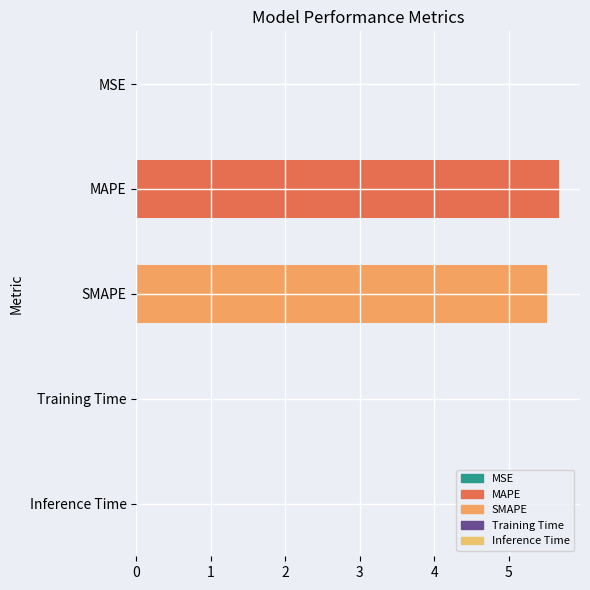

What is the approximate value at MAPE?

5.7